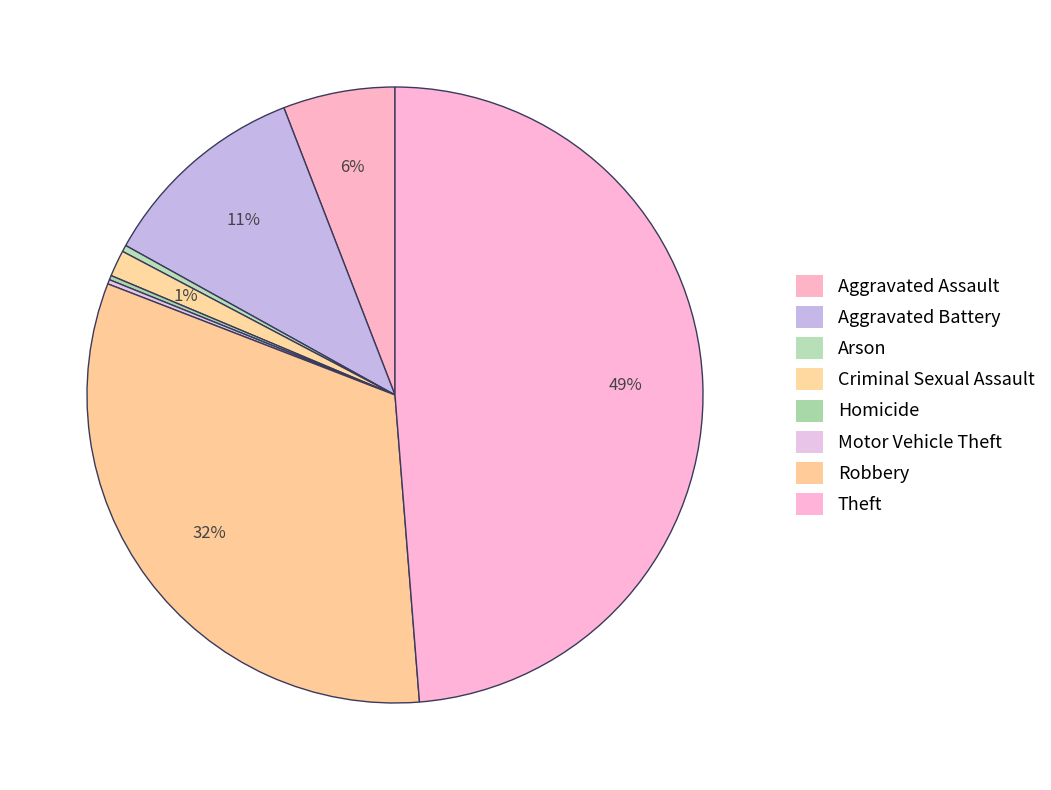

True or false: Criminal Sexual Assault accounts for 12% of the total.

False